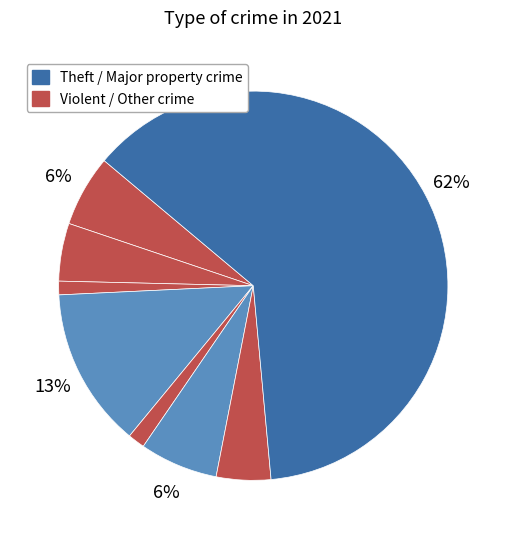

How many segments does this pie chart have?

8